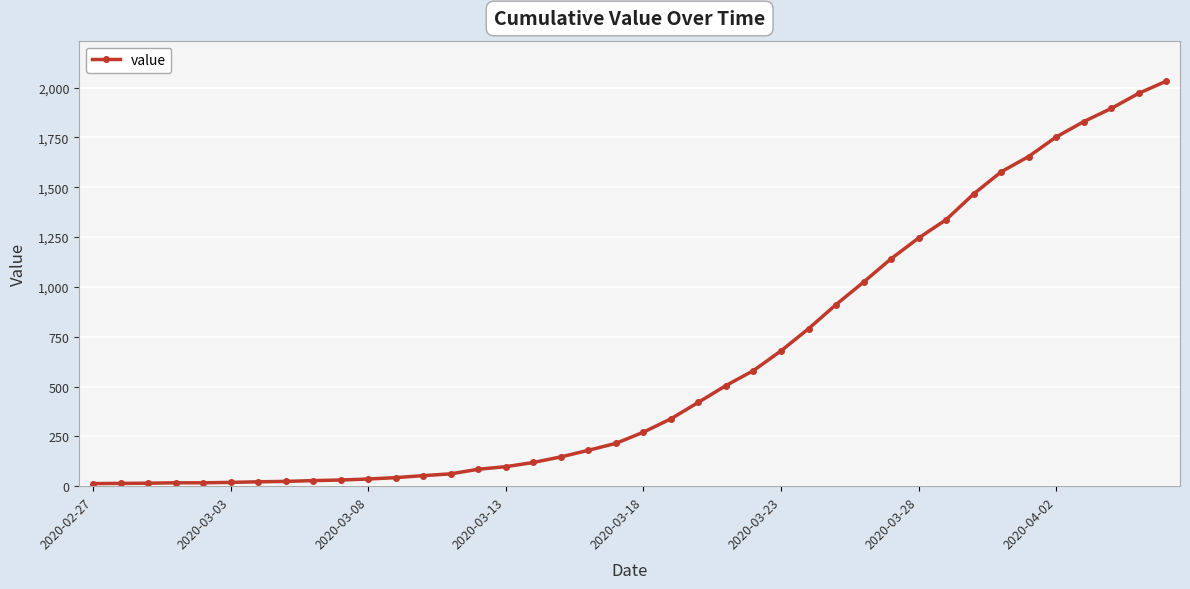

What is the average value?

616